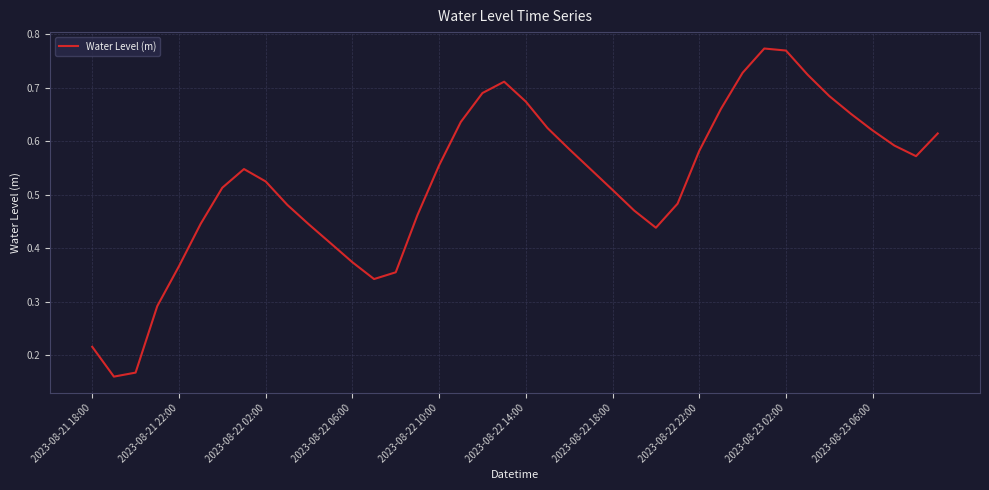

Does the chart have visible grid lines?

Yes